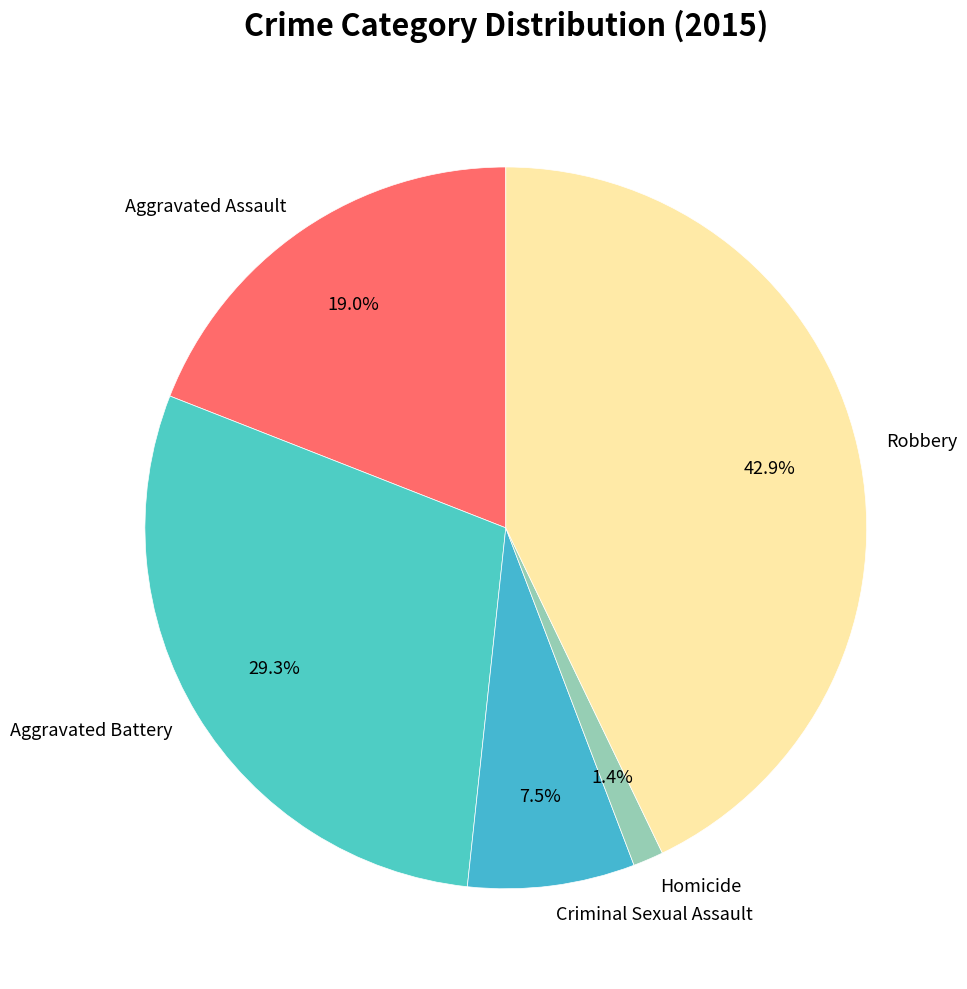

To the nearest percent, what is the average slice percentage?

20%